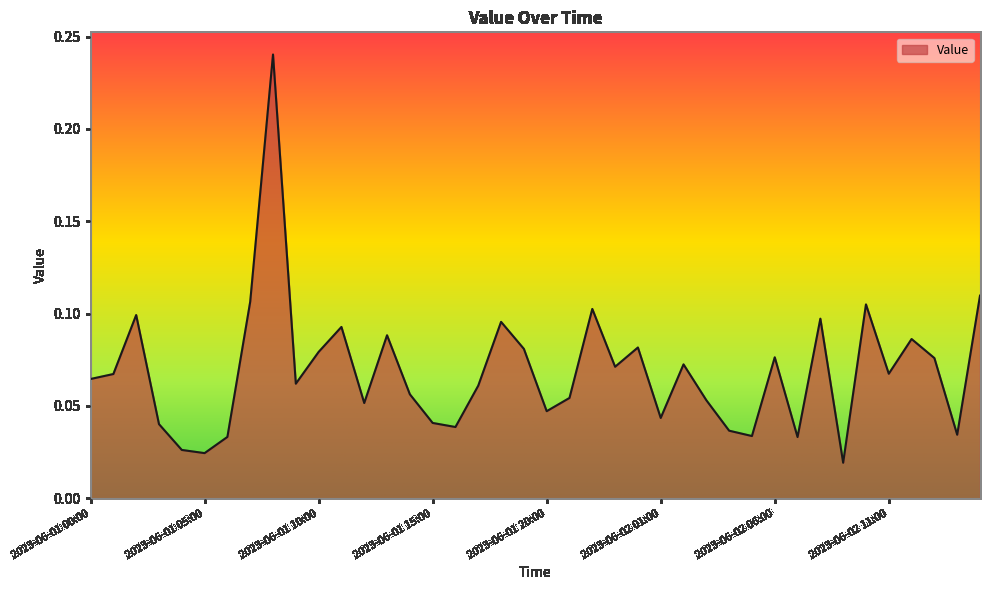

What is the difference between the maximum and minimum values?

0.2